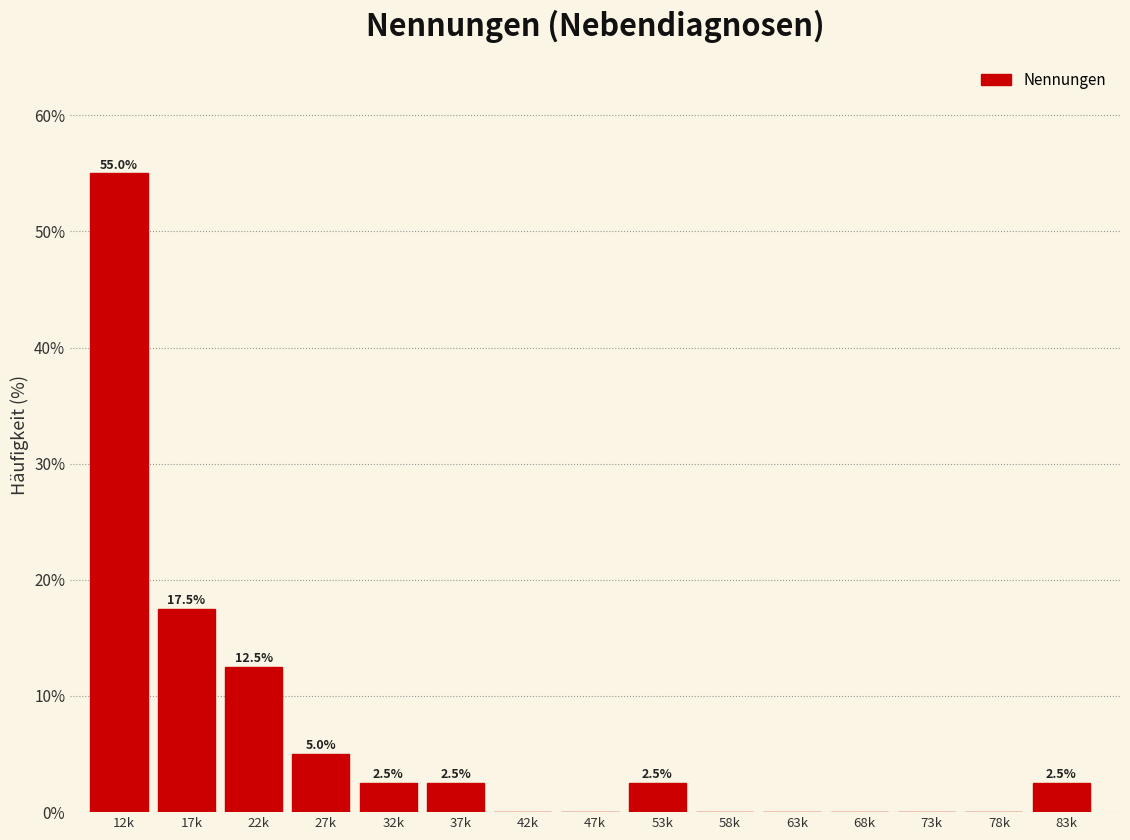

Reading left to right, extract all data points from this chart.

12k=55.0	17k=17.5	22k=12.5	27k=5.0	32k=2.5	37k=2.5	42k=0.0	47k=0.0	53k=2.5	58k=0.0	63k=0.0	68k=0.0	73k=0.0	78k=0.0	83k=2.5